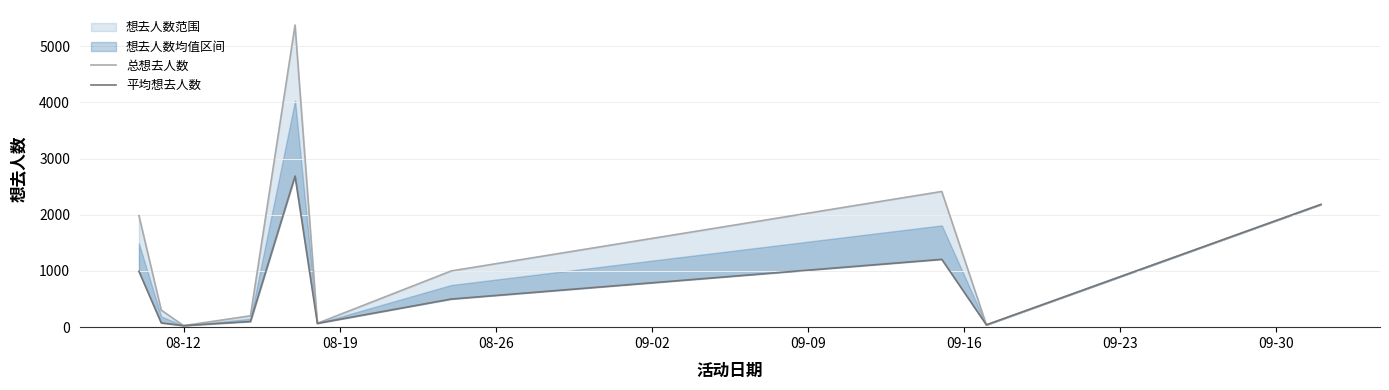

What is the value of the 平均想去人数 point at the 4th from the left?

101.0